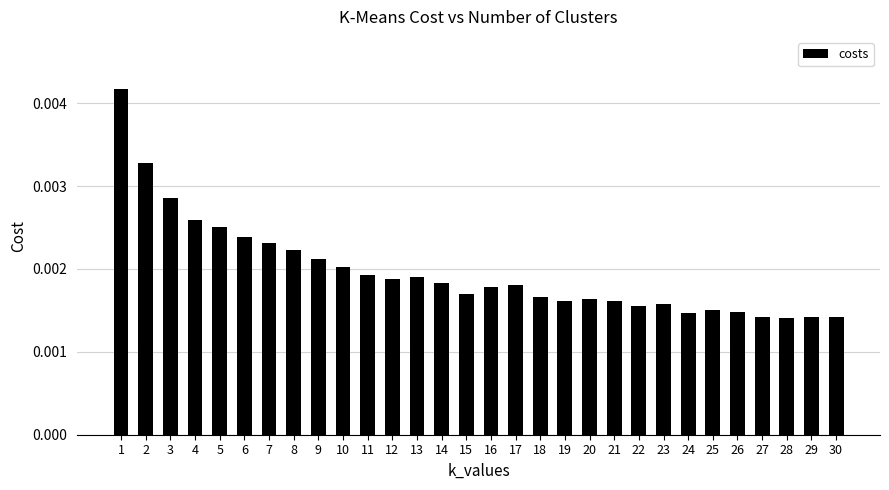

Count the values in the range 0 to 1.

30